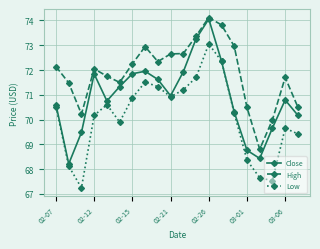

True or false: Low has more than 0 points higher than both neighbors.

True